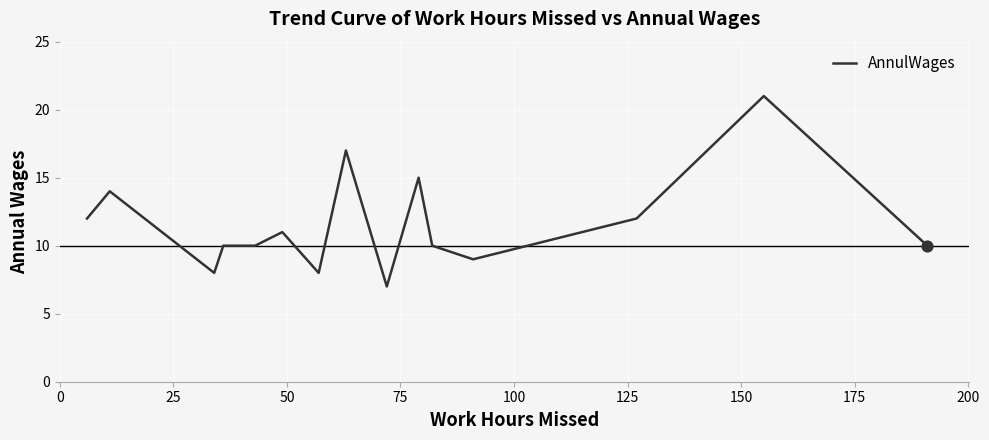

What is the difference between the maximum and minimum values?

14